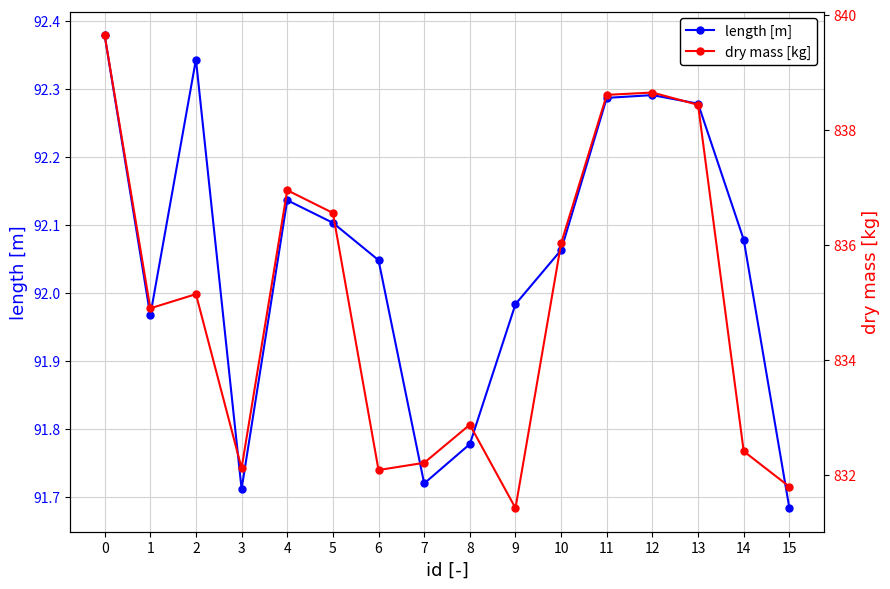

Is the value of length [m] at 7 greater than the value of dry mass [kg] at 10?

No